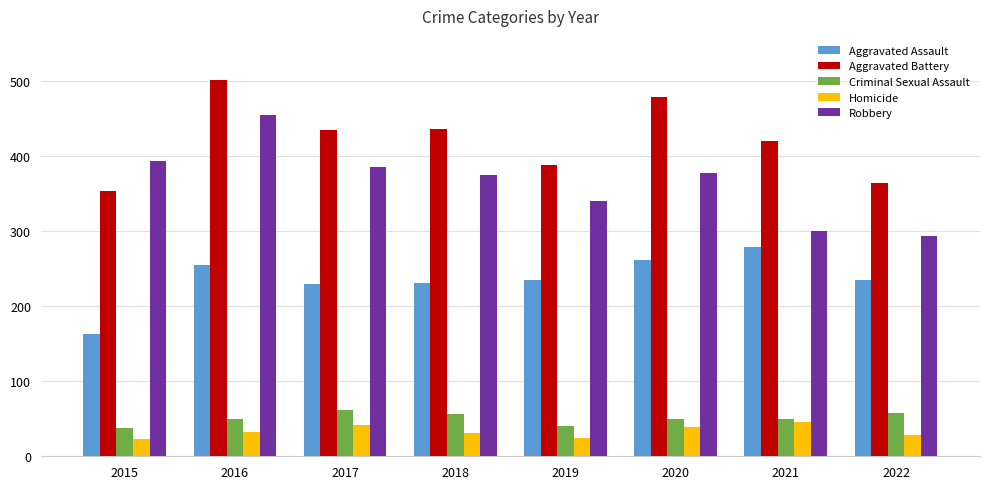

What is the total value across all series at 2020?

1205